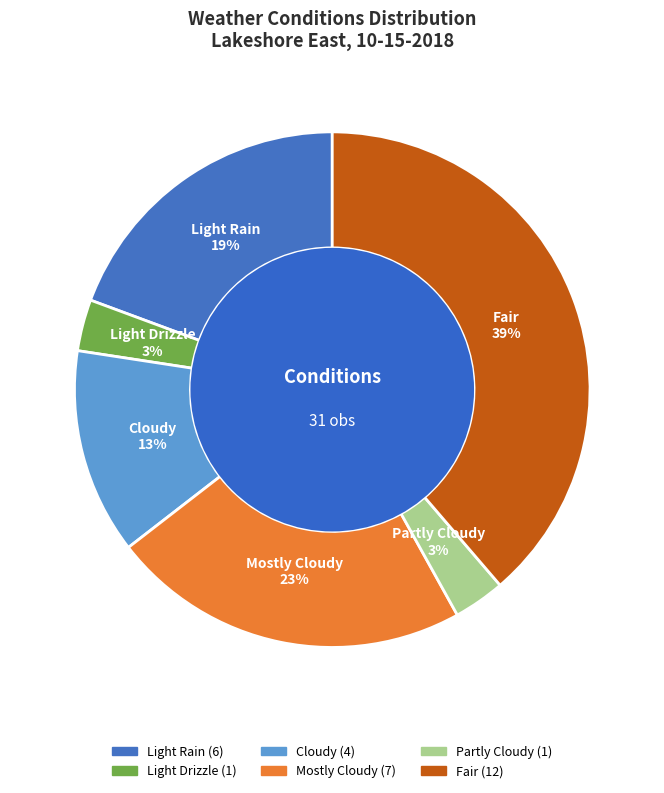

Does Cloudy account for over 50% of the chart?

No